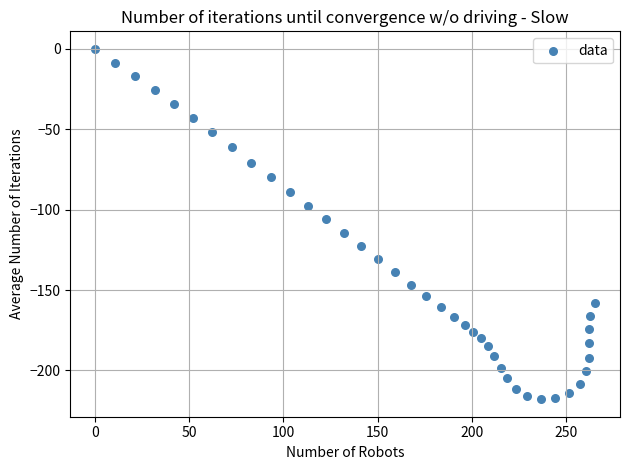

What is the range of Y values (max minus min)?

217.9